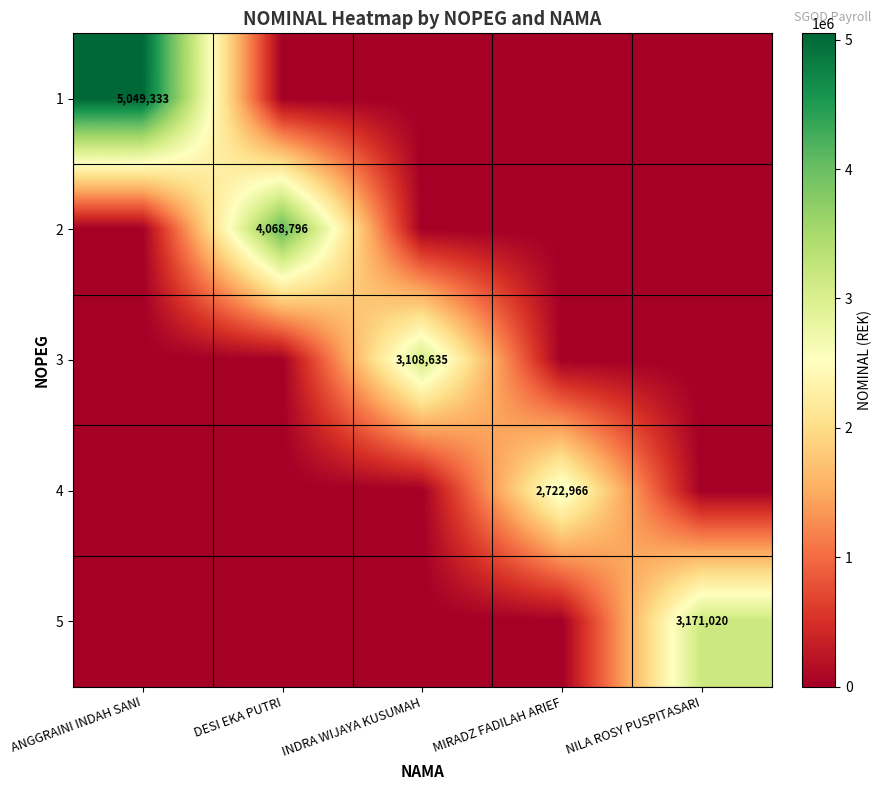

The value of 1 at ANGGRAINI INDAH SANI is 3302441. True or false?

False